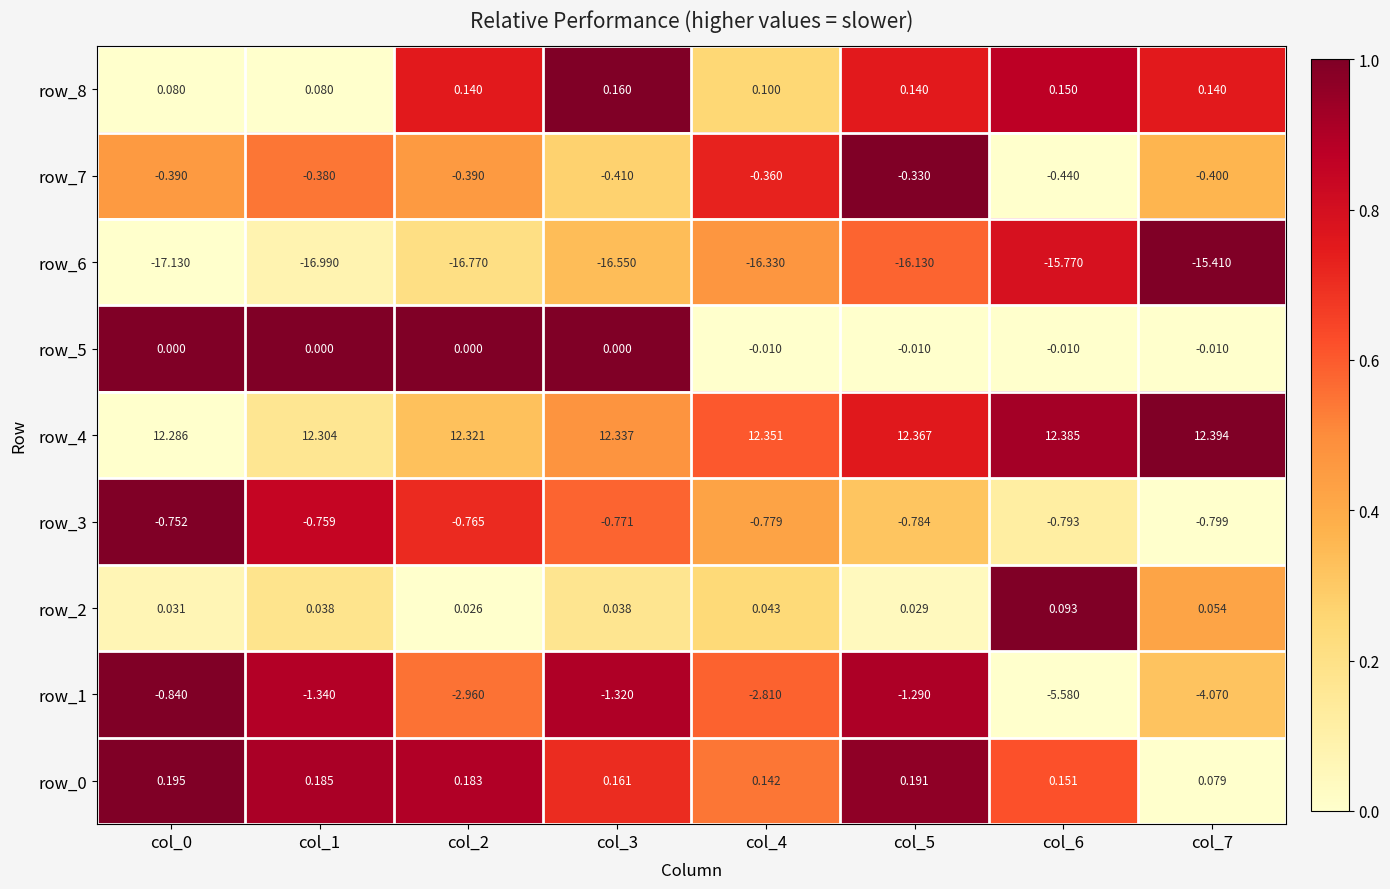

True or false: row_0 has a value of 0.7 at col_4.

False